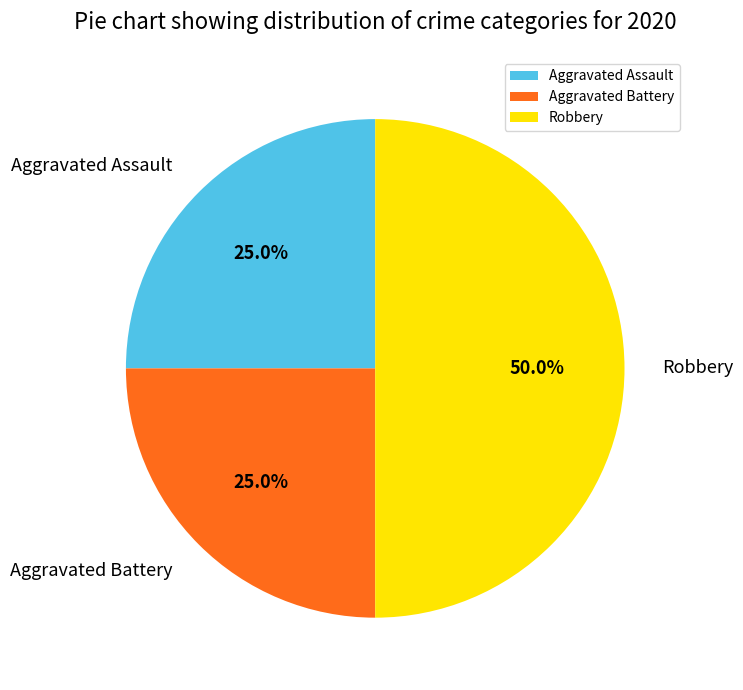

How many segments does this pie chart have?

3